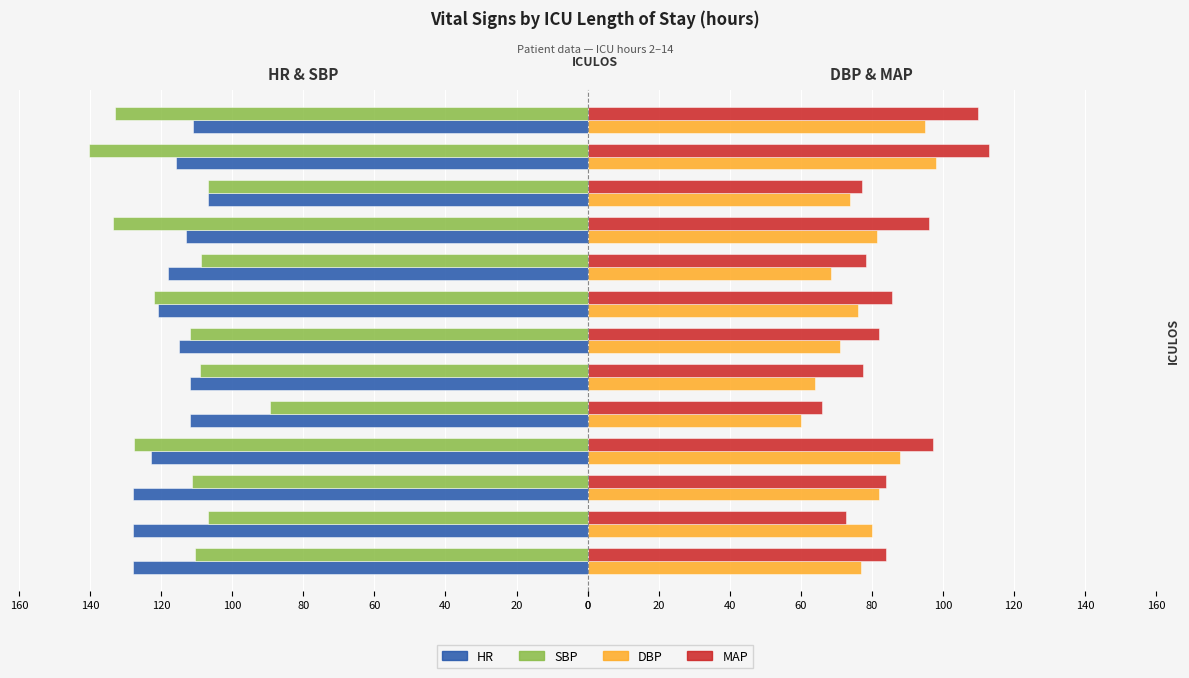

What are all the series names shown in the legend?

HR, SBP, DBP, MAP